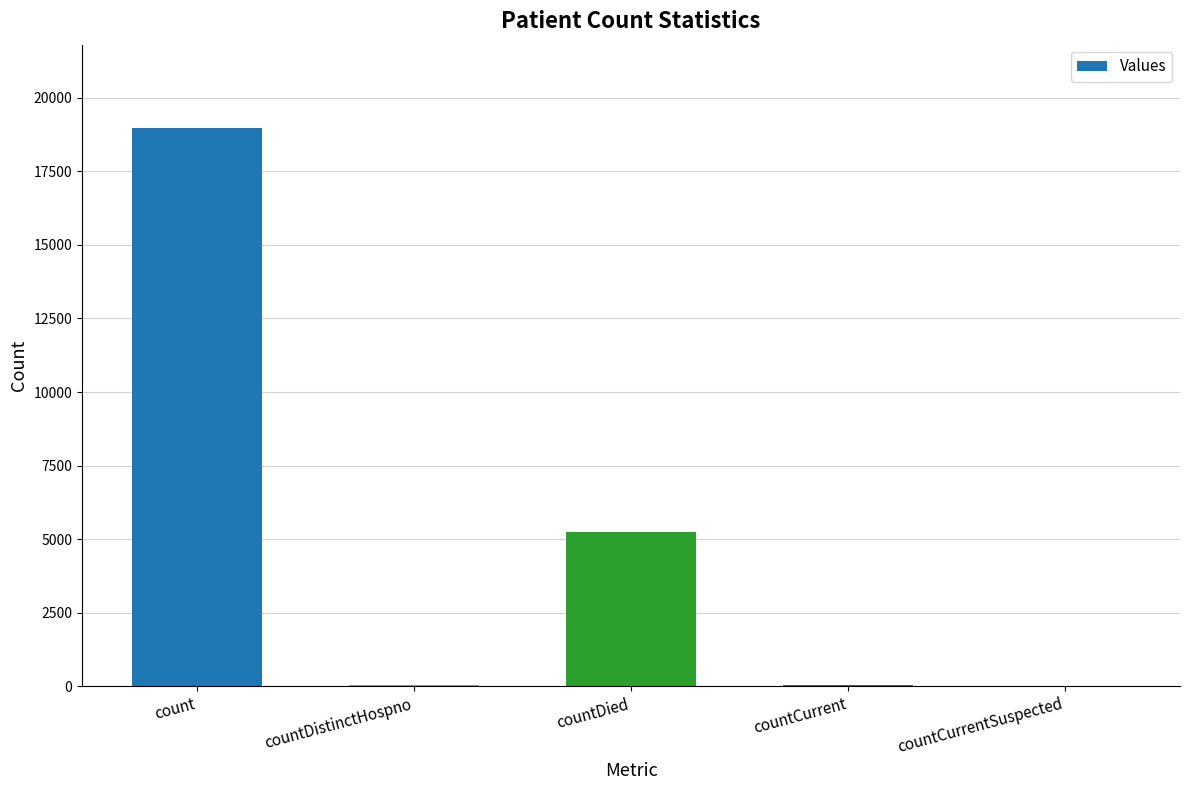

The value at countDistinctHospno is 39. True or false?

True